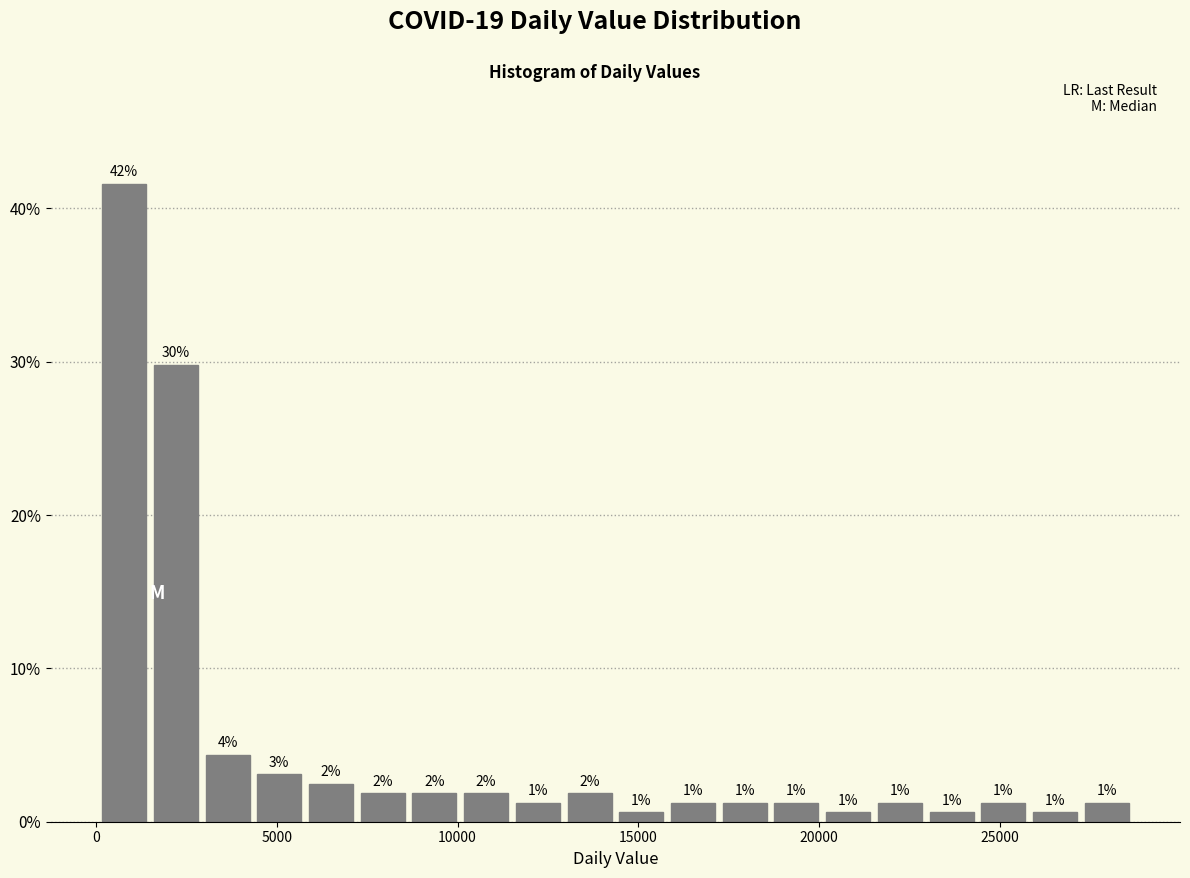

Read against the x-axis, roughly where is the centre of the tallest bar?

1000